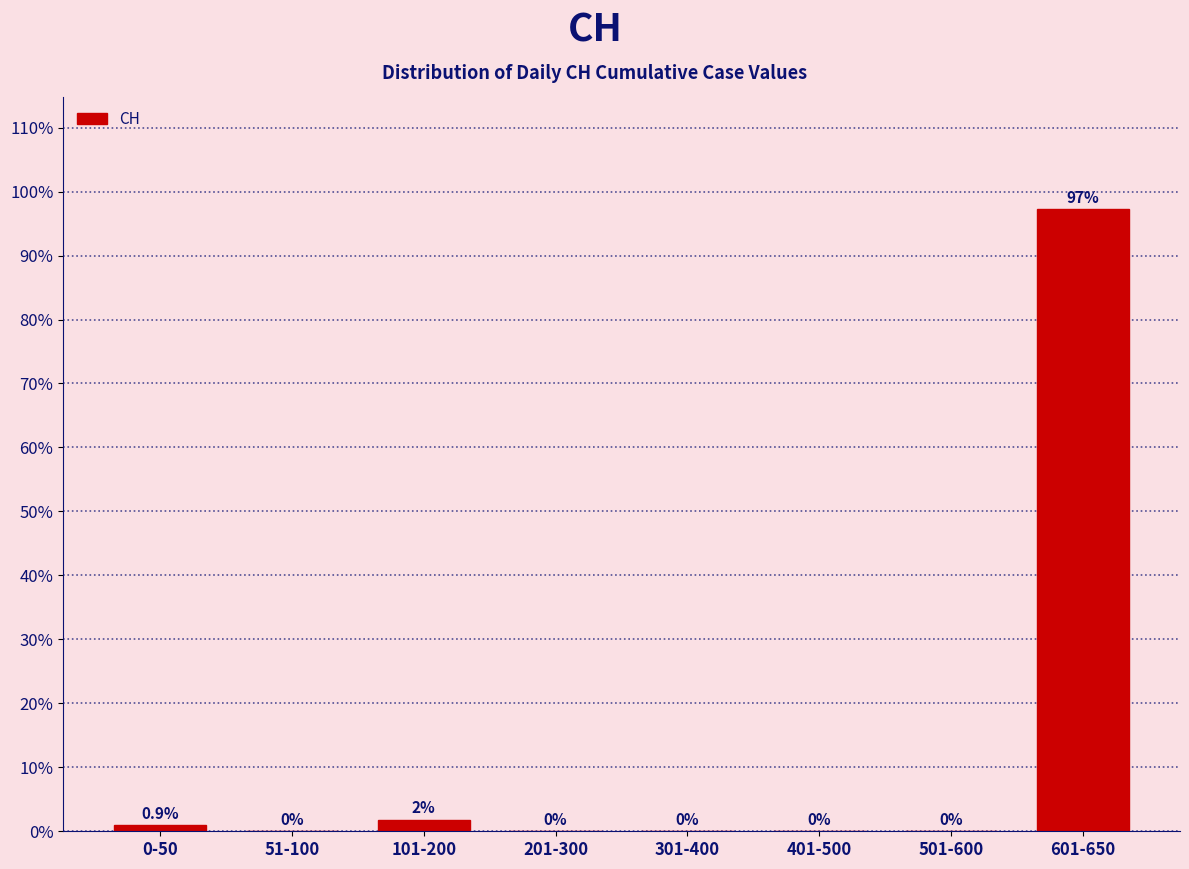

What is the maximum value shown in the chart?

97.3